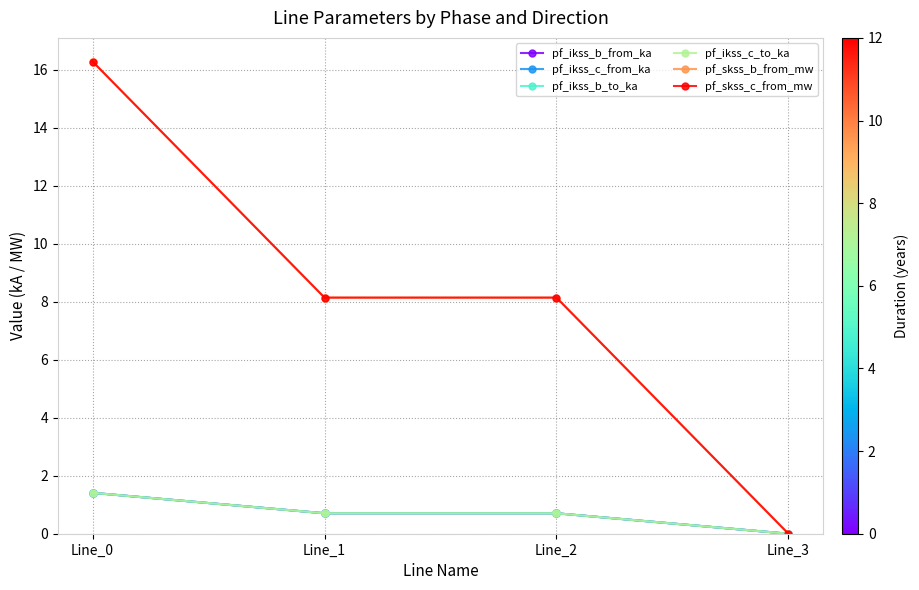

Is it true that pf_ikss_b_to_ka equals 0.3 at Line_1?

False